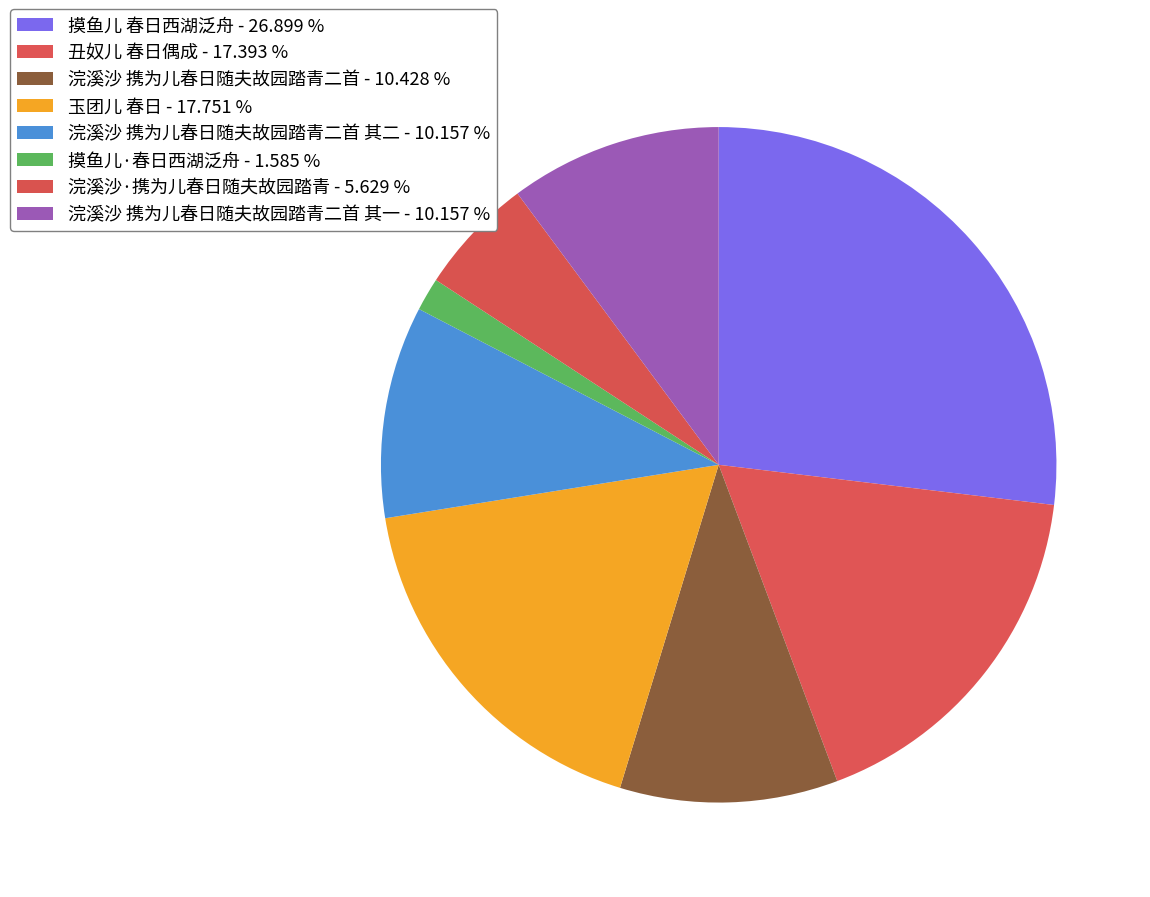

How many slices are in this pie chart?

8